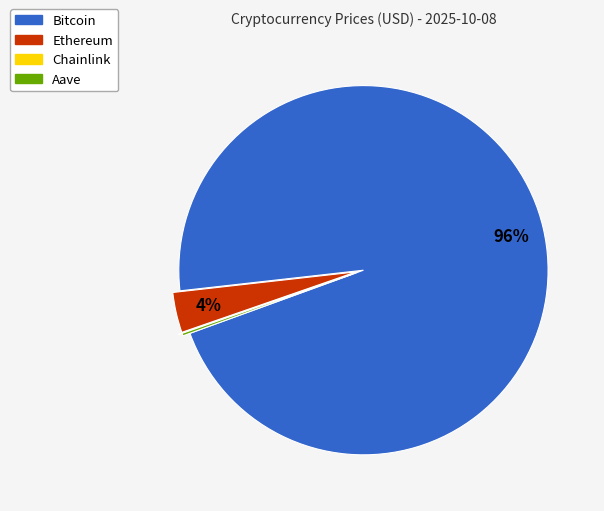

Is it true that Bitcoin is 89% of the pie?

False